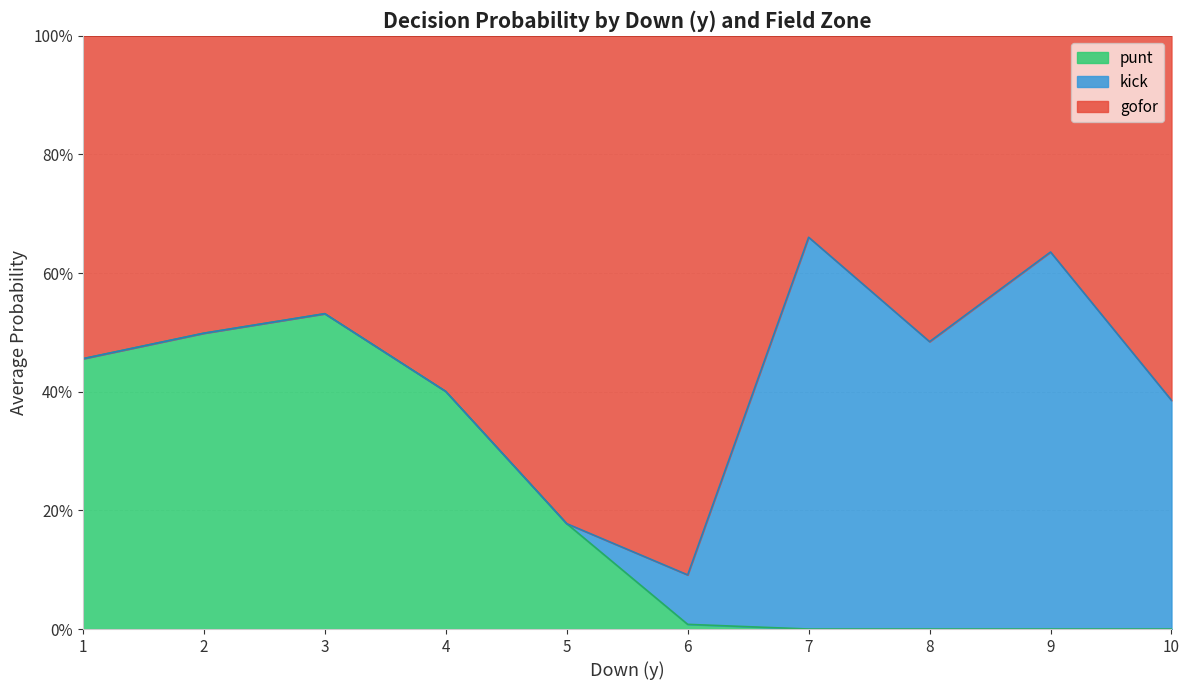

What is the spread (max minus min) of values at (8,1)?

1.0